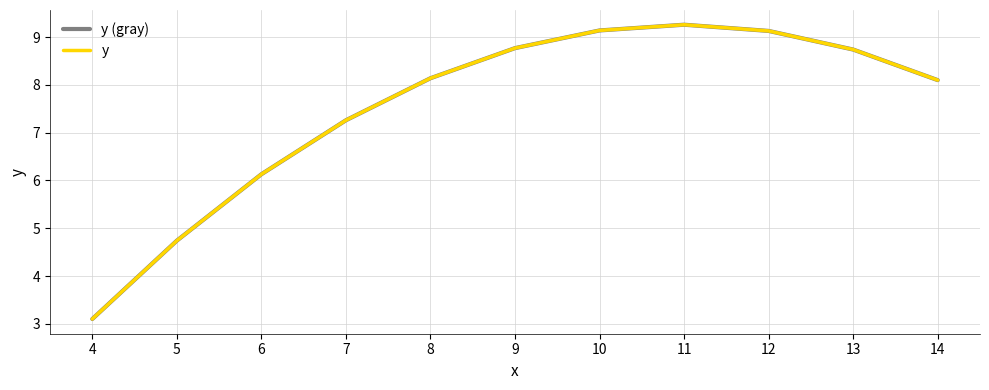

Does the chart have visible grid lines?

Yes